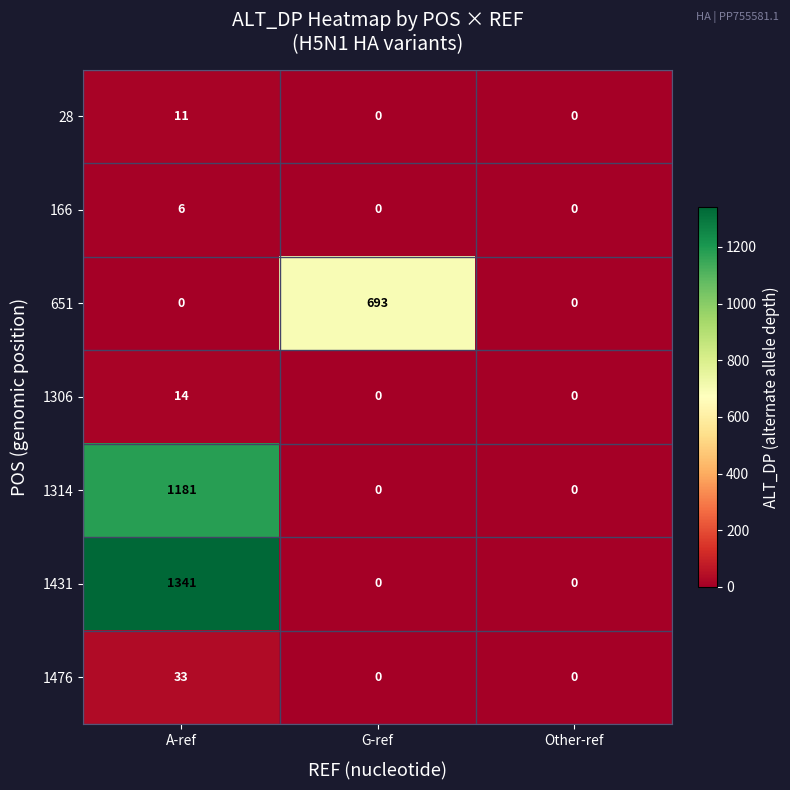

What is the sum of the 28 values at A-ref and G-ref?

11